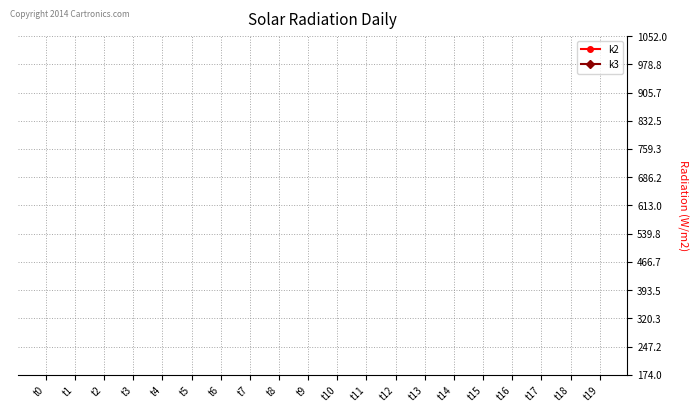

How many distinct data groups are displayed?

2